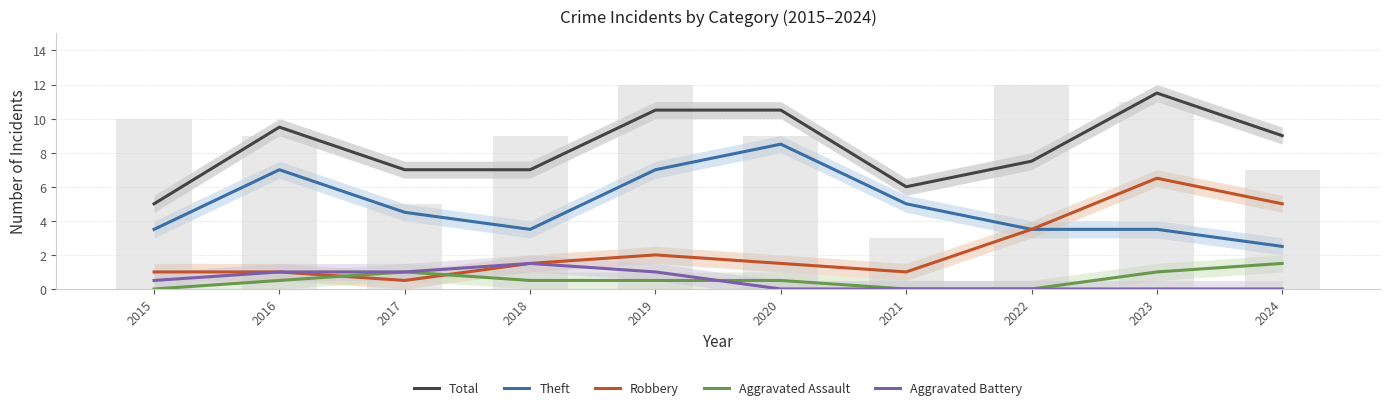

What is the difference between the maximum and minimum values in the Aggravated Assault series?

1.5